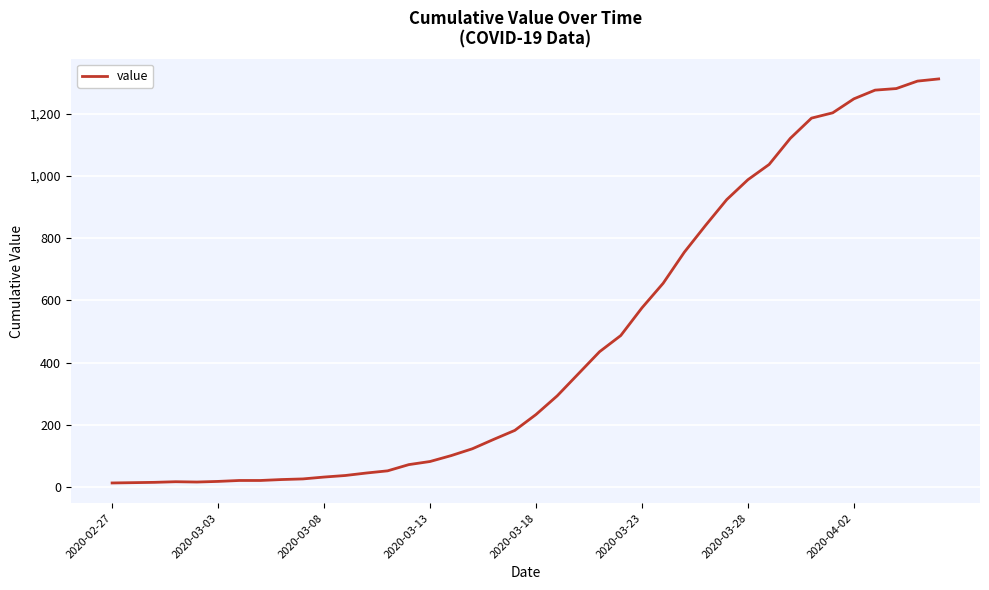

What is the greatest value displayed?

1312